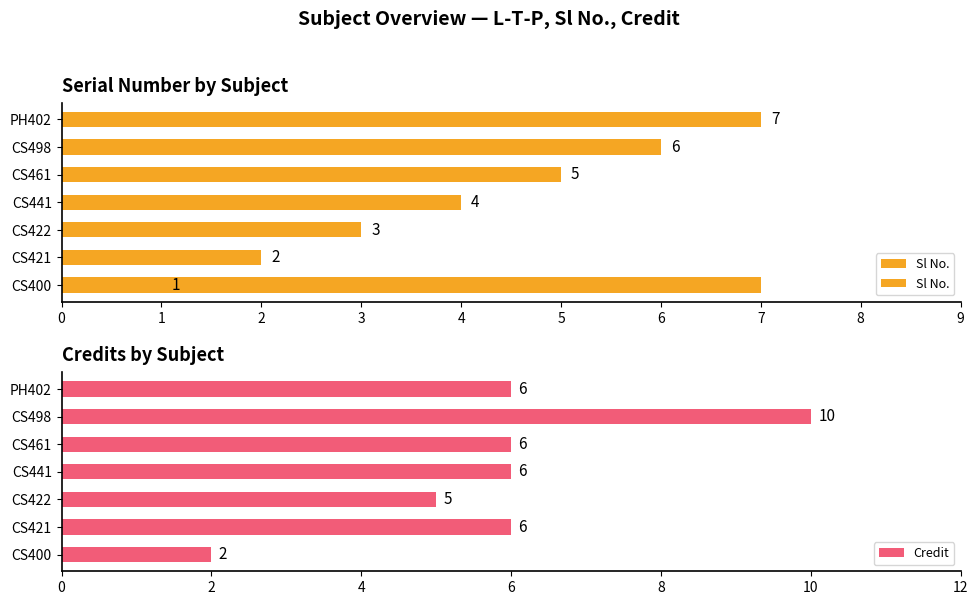

The chart shows a value of 5 at 4. True or false?

True